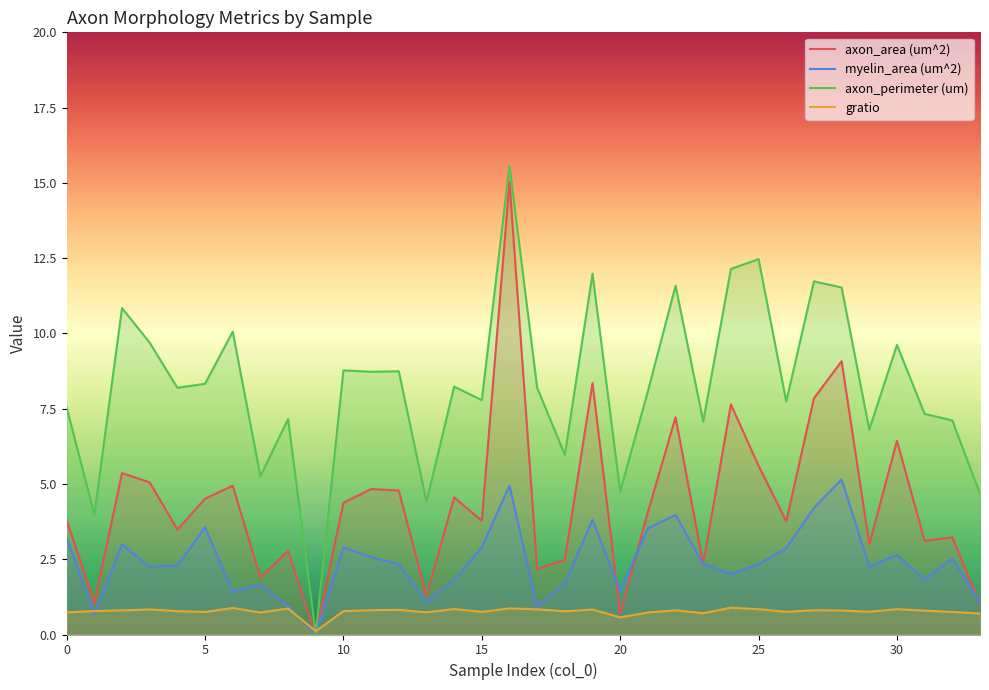

What is the total value across all series at 30?

19.5